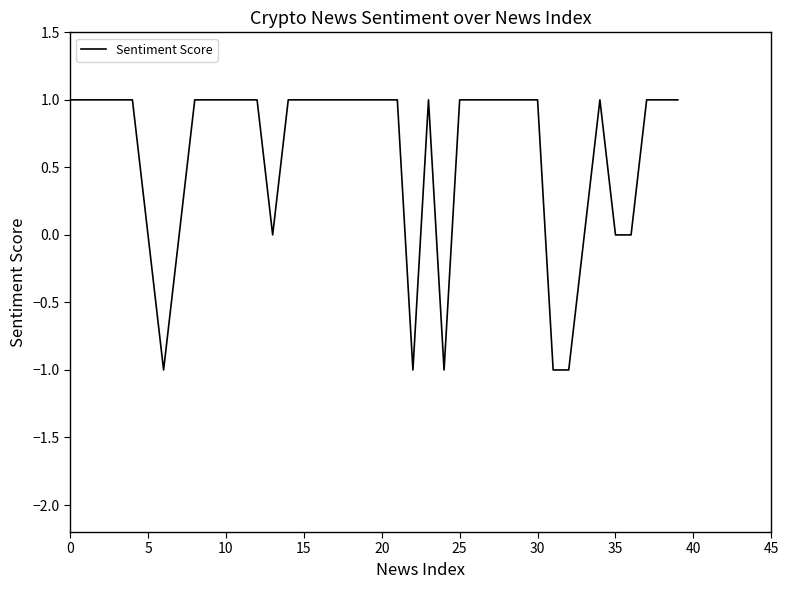

At which category does the data reach its first local peak?

23